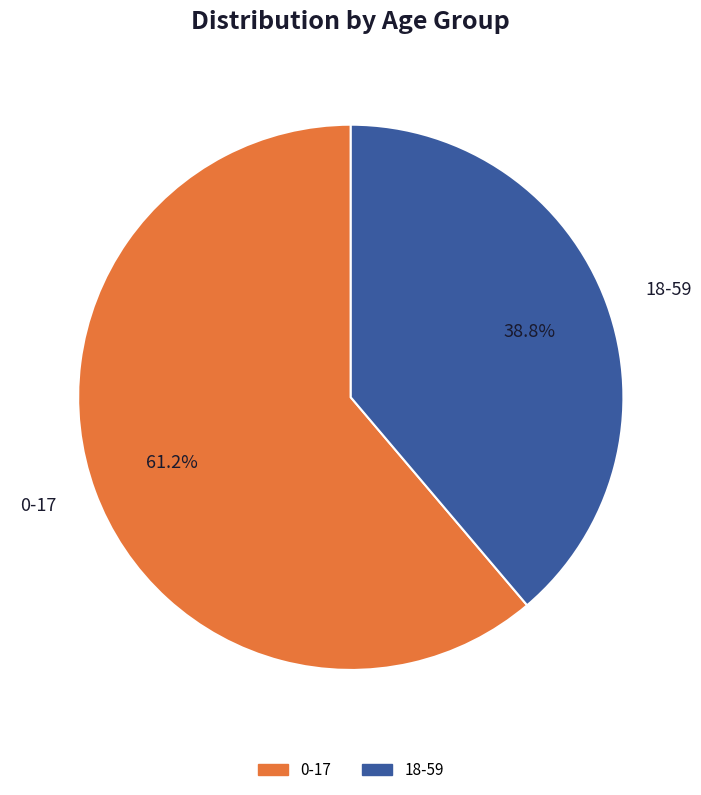

Between 18-59 and 0-17, which is larger?

0-17